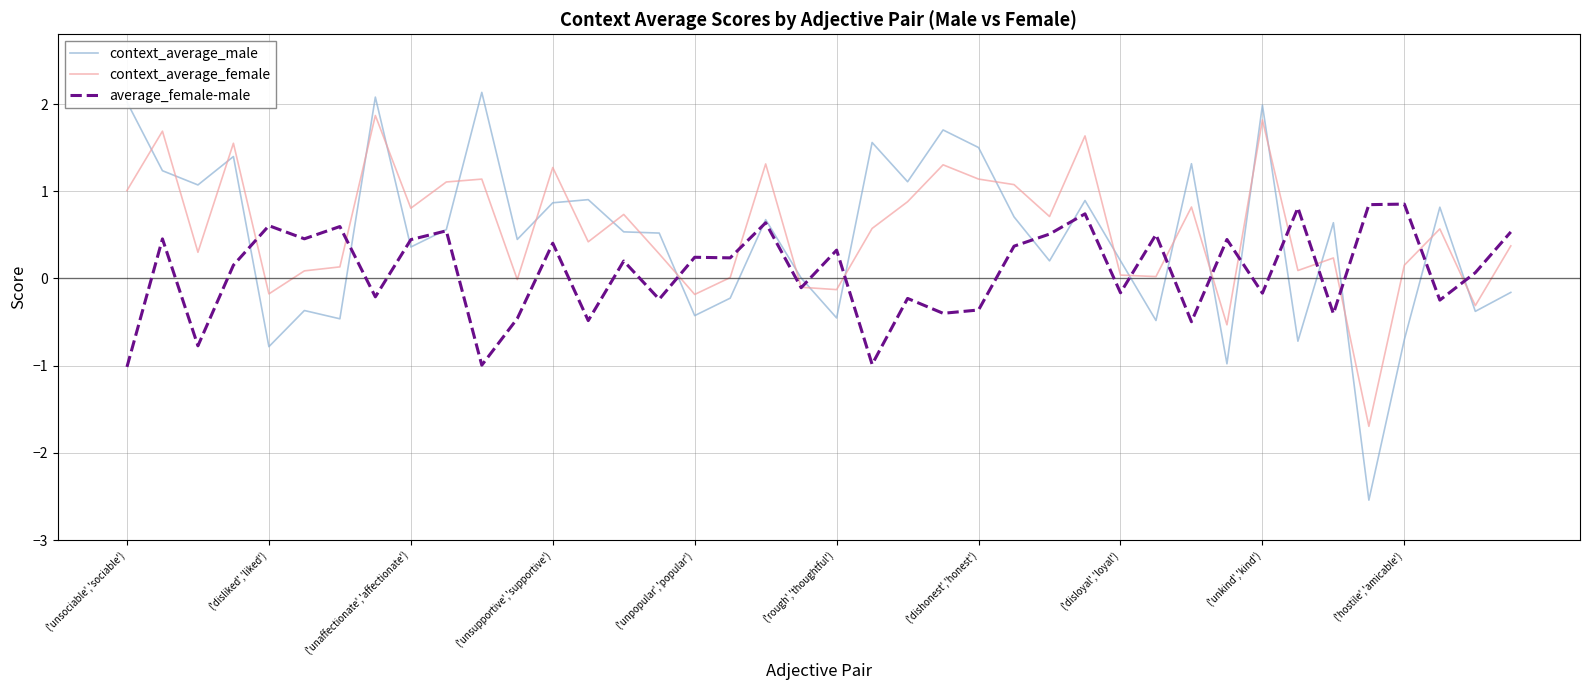

List the series in order of their overall mean, lowest first.

average_female-male, context_average_male, context_average_female